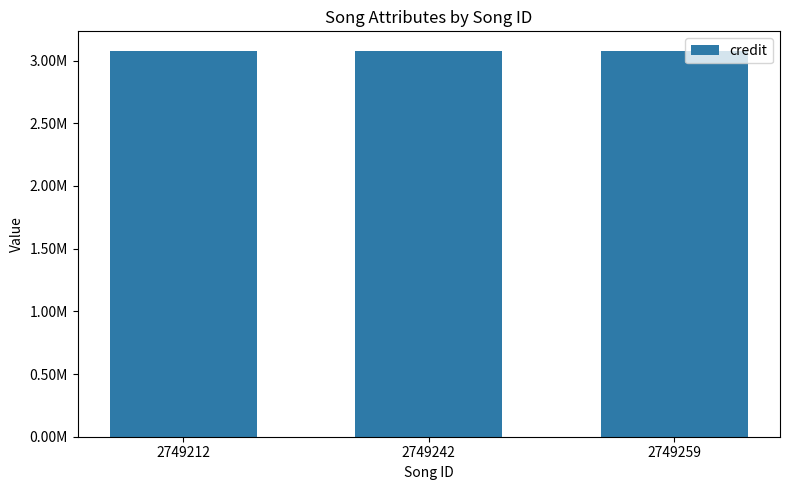

Does the chart contain any negative values?

No